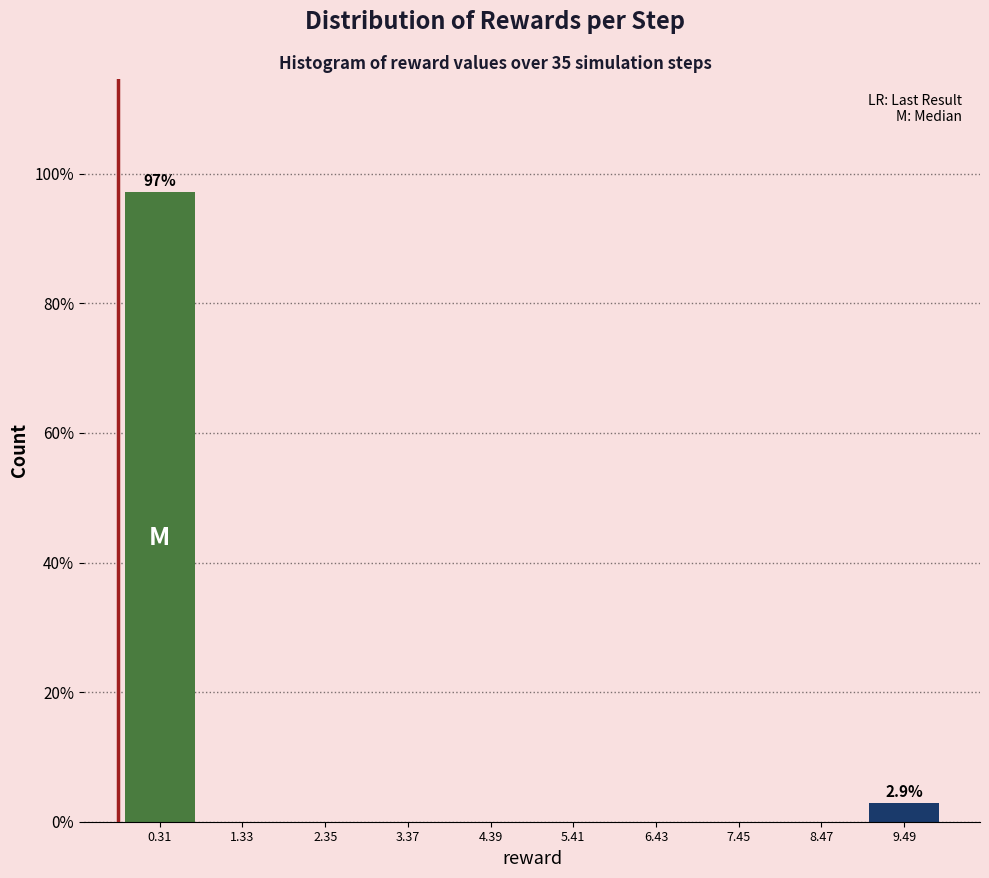

Which range on the x-axis has the tallest bar?

-0.20 to 0.82